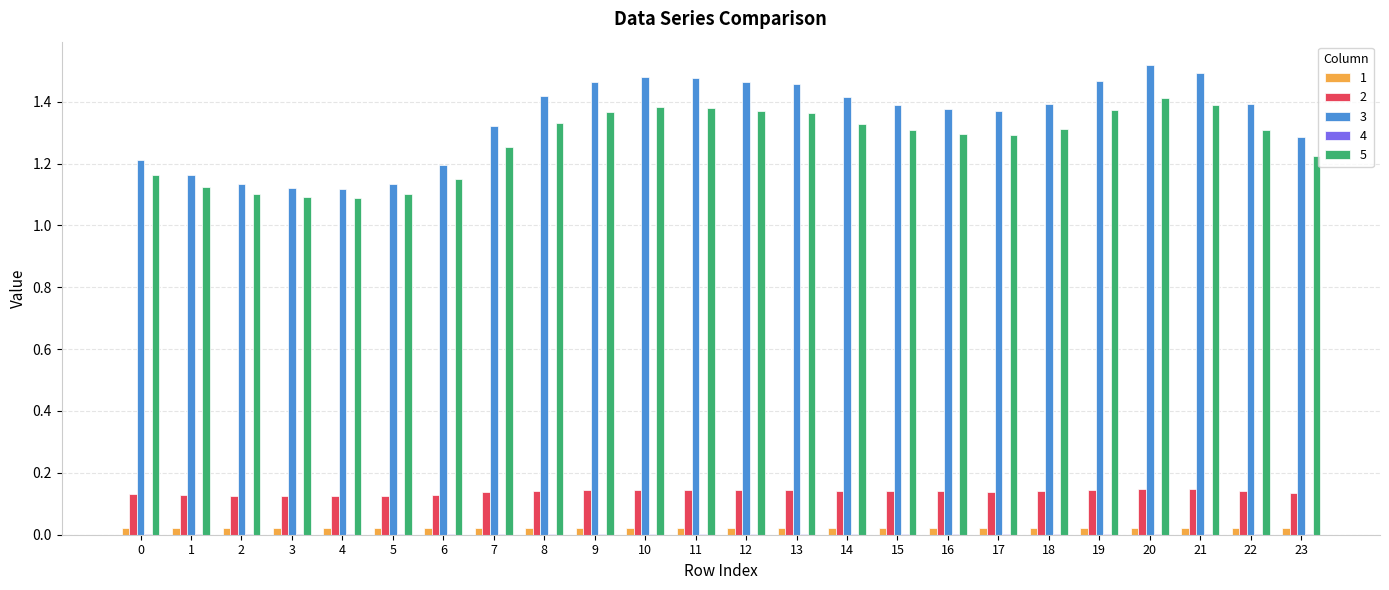

Which series has the largest total across all categories?

3